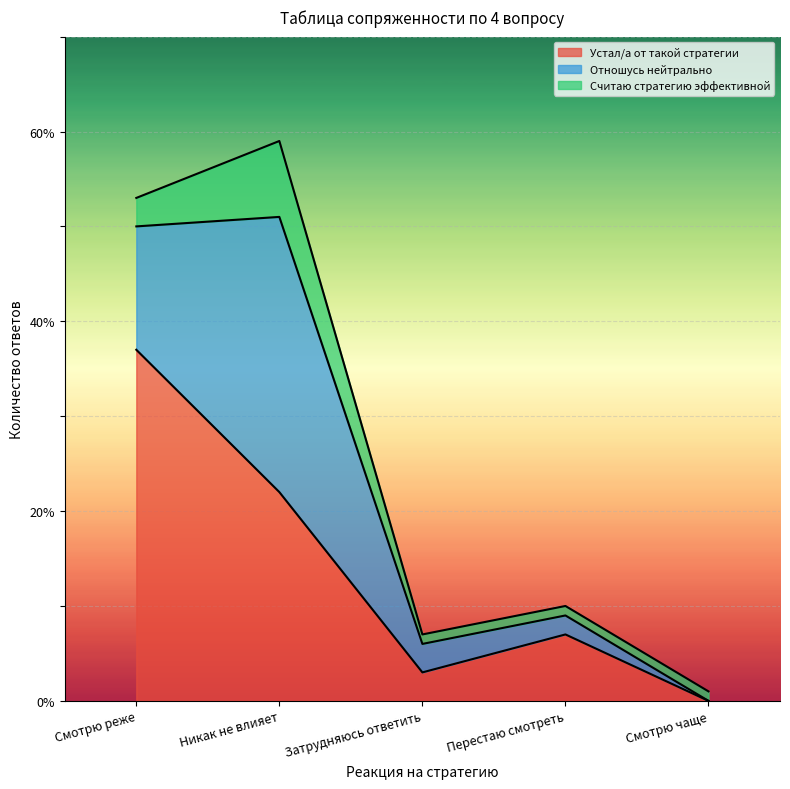

What is the difference between the second highest and second lowest values in the Устал/а от такой стратегии series?

19